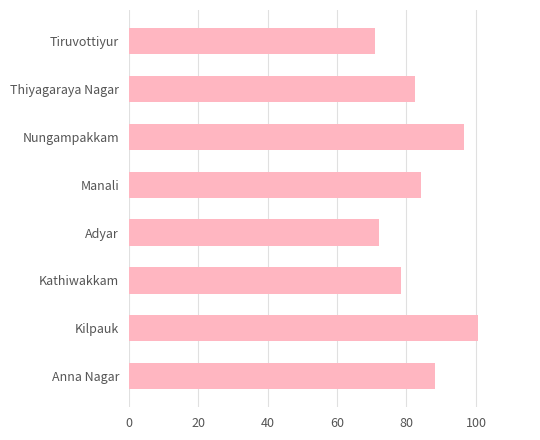

Approximately how many times larger is the value at Nungampakkam compared to Thiyagaraya Nagar?

1.2